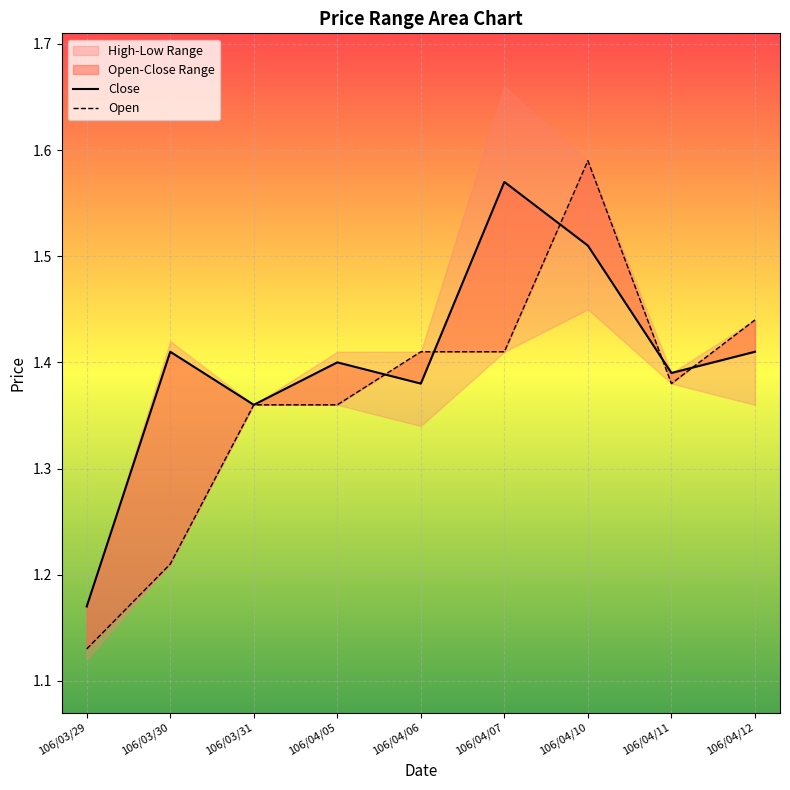

What is the minimum value shown in the chart?

1.1